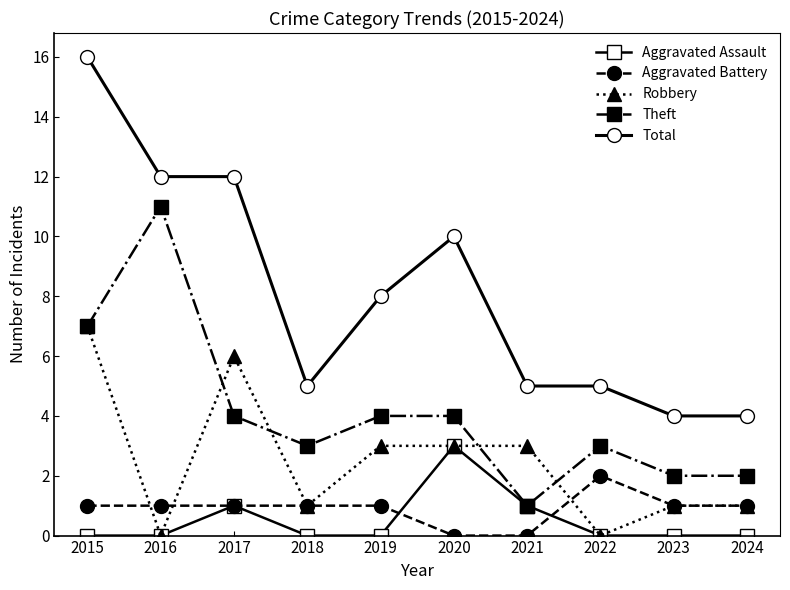

Does the chart display data point markers on the line(s)?

Yes